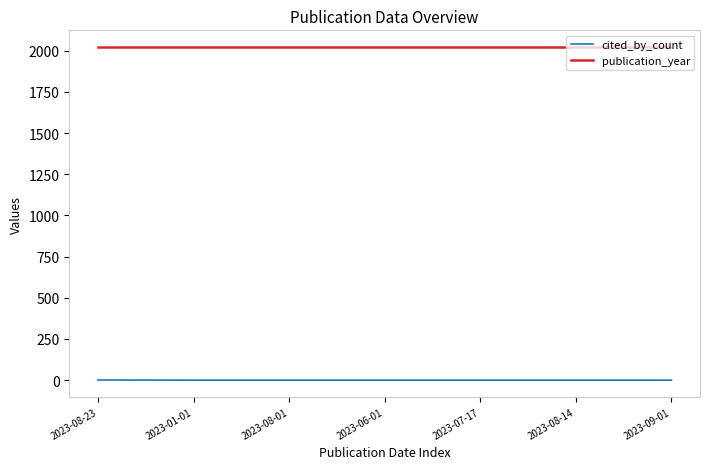

What is the spread (max minus min) of values at 2023-08-23?

2022